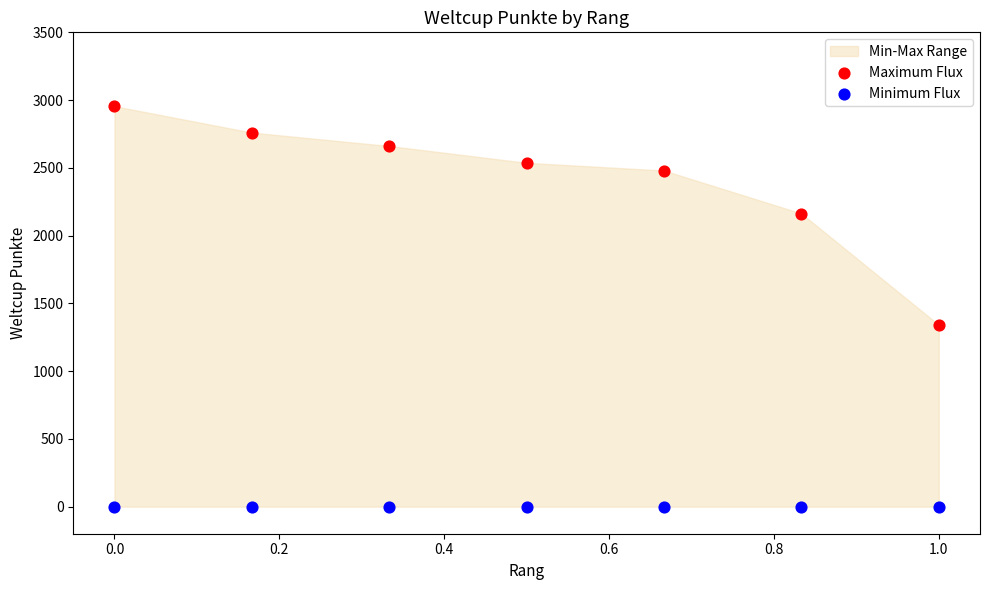

Which series contains the lowest Y value?

Minimum Flux